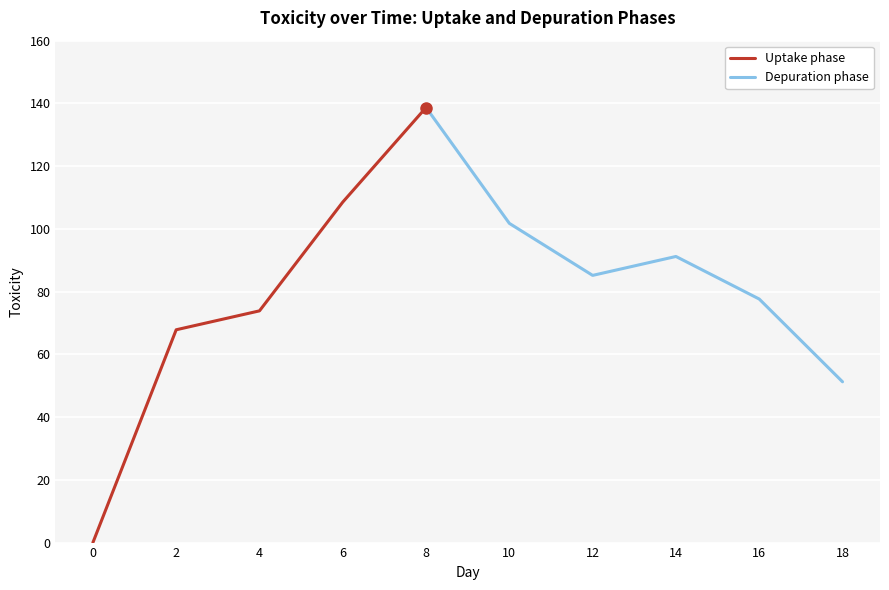

List the labels in order of value, largest first.

8, 6, 10, 14, 12, 16, 4, 2, 18, 0